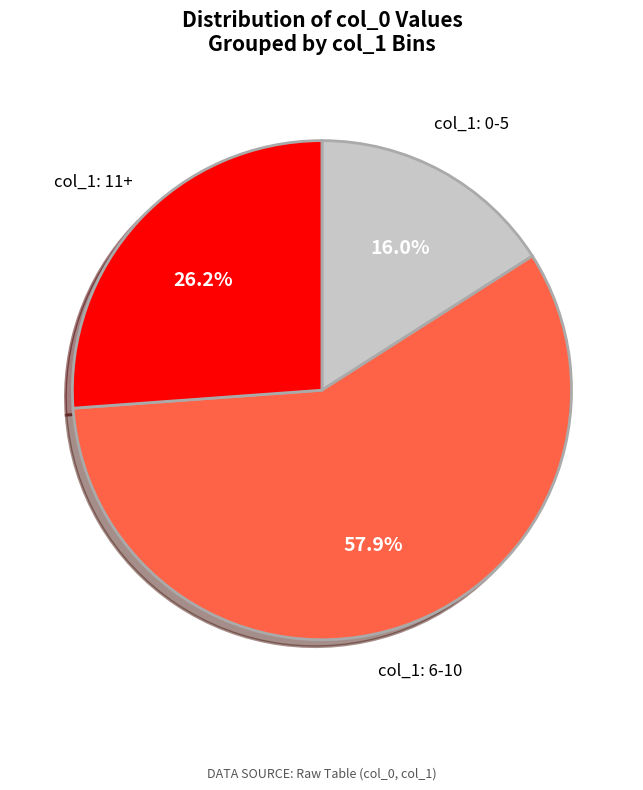

To the nearest percent, what is the average slice percentage?

33%